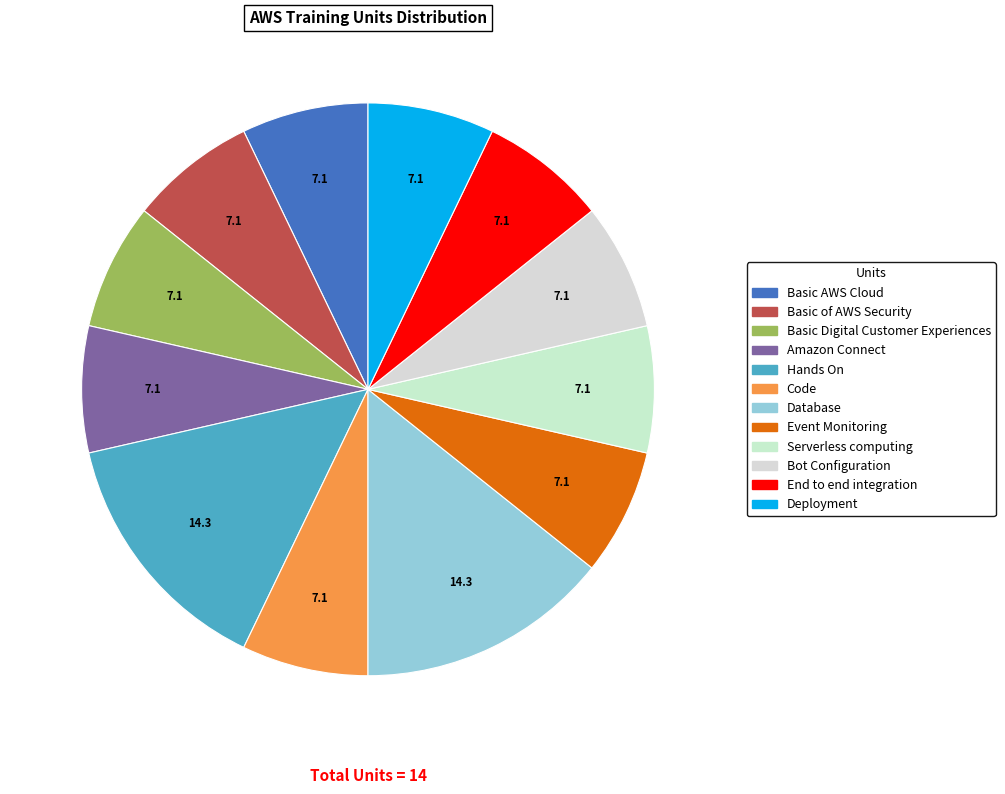

Does any single category account for the majority?

No